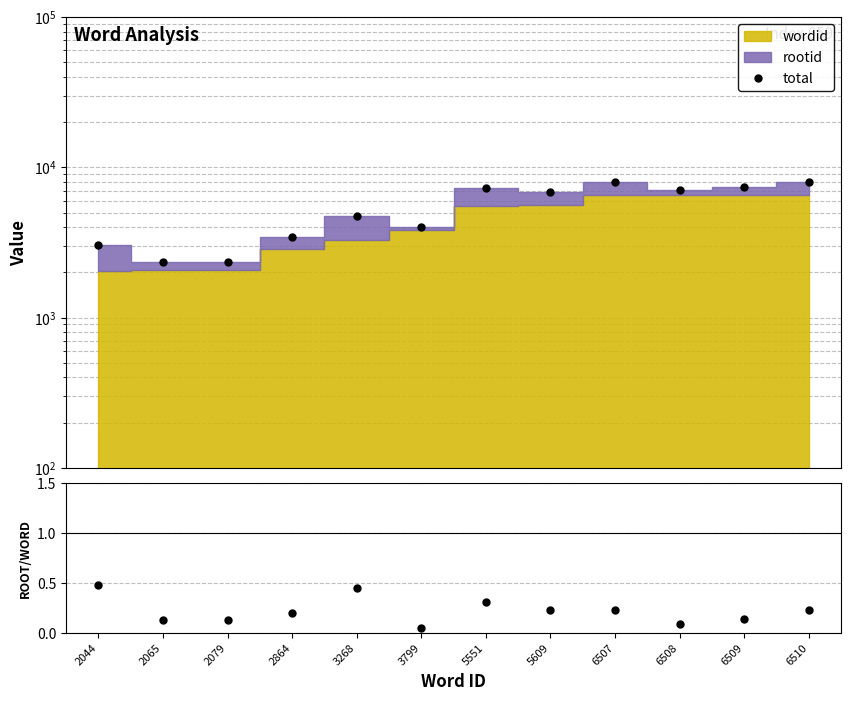

Does the chart have visible grid lines?

Yes